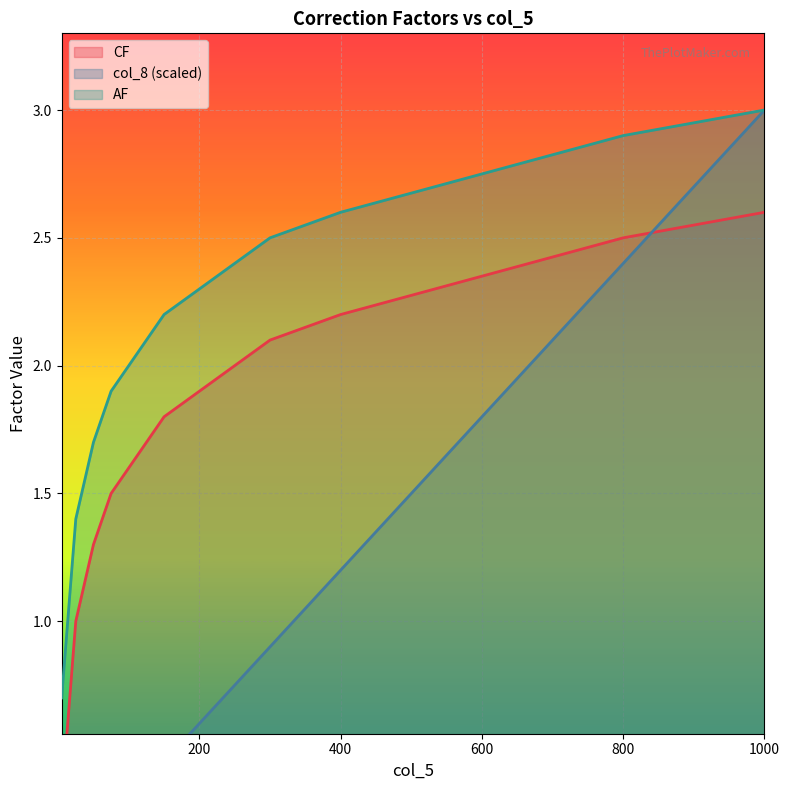

What is the label of the 17th point from the right?

25.0